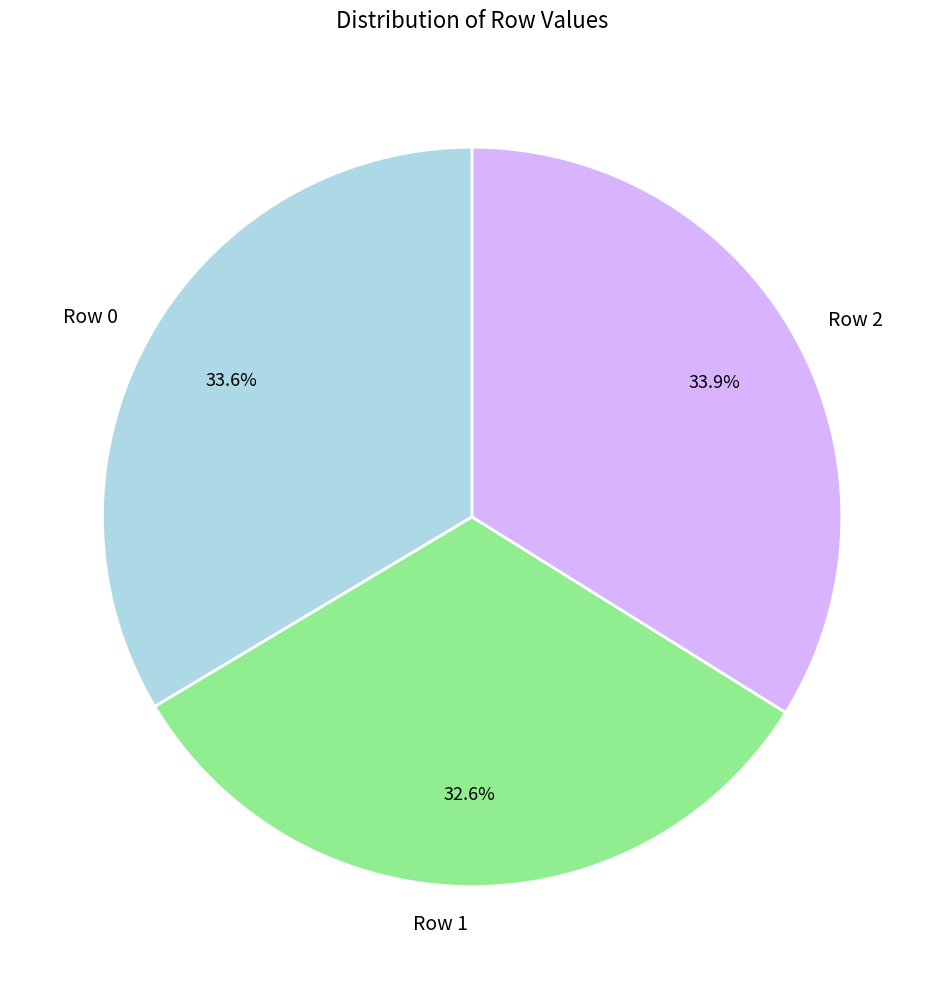

Is it true that Row 1 is 33% of the pie?

True